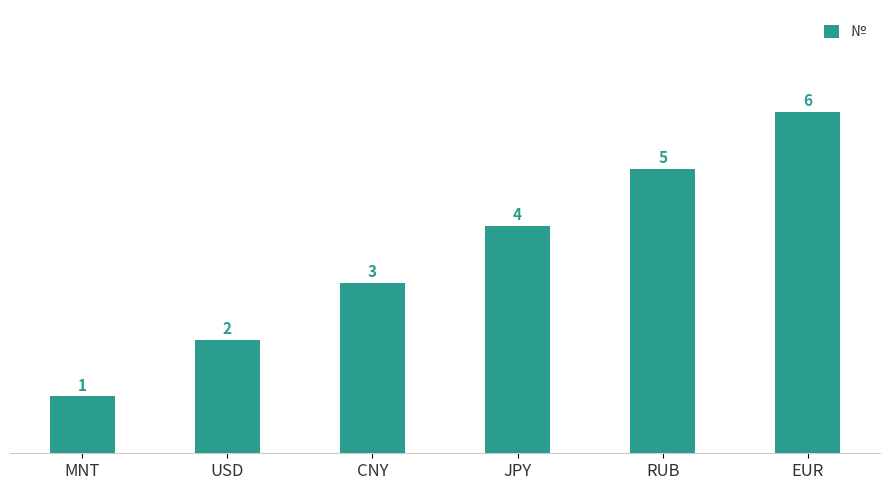

At which category does the chart reach its peak across all series?

EUR